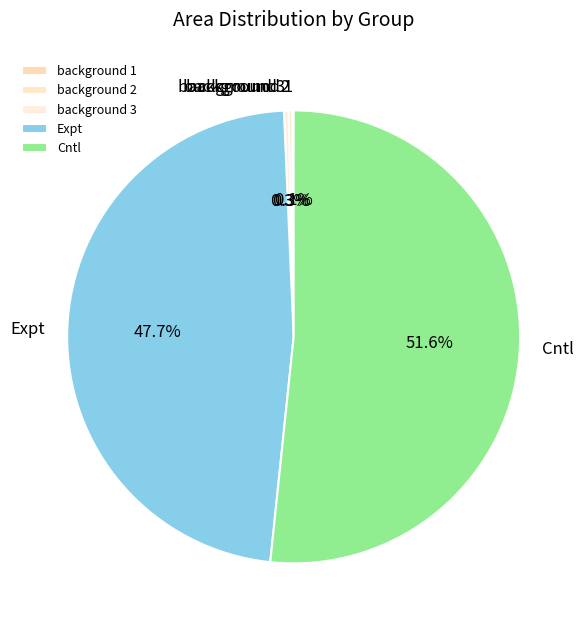

True or false: Cntl accounts for 65% of the total.

False